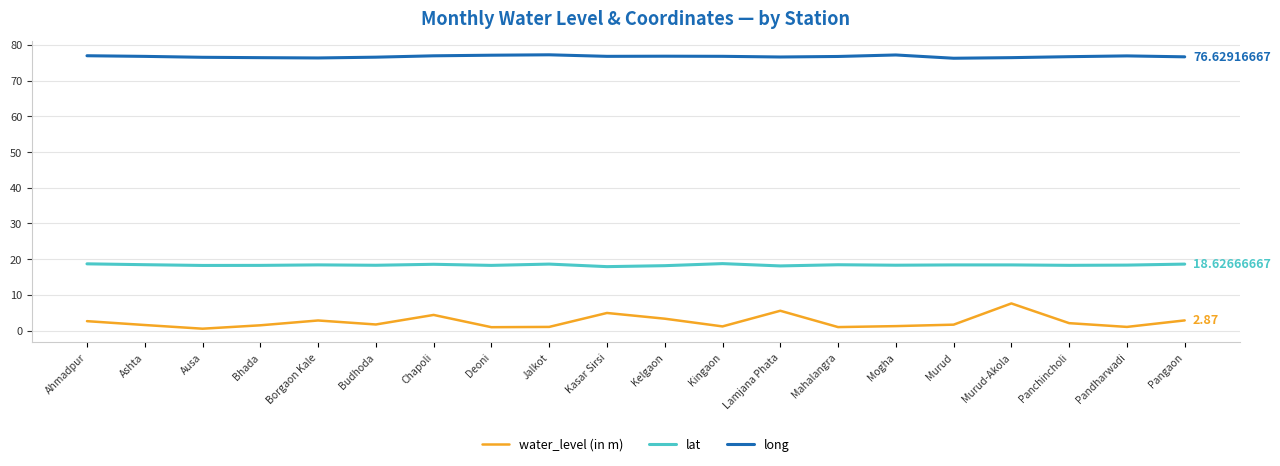

Is it true that long equals 106.7 at Pandharwadi?

False